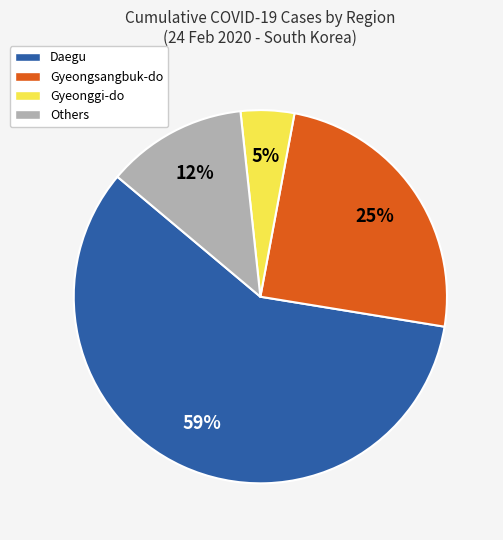

Is there any slice that represents more than half of the pie?

Yes